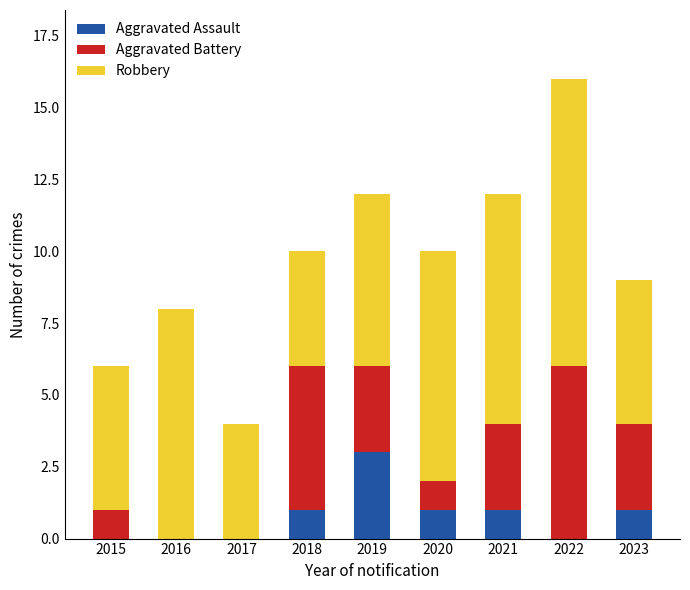

What is the maximum value for Aggravated Assault?

3